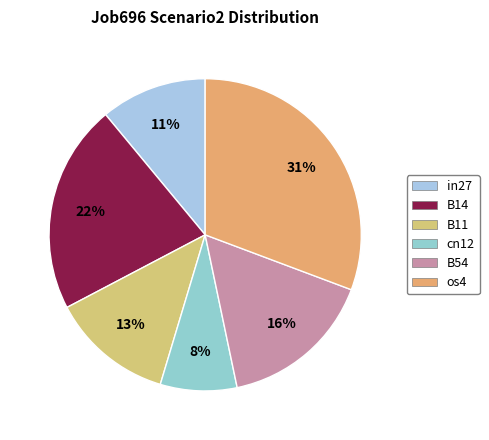

To the nearest percent, what is the difference between the largest and smallest slice percentages?

23%